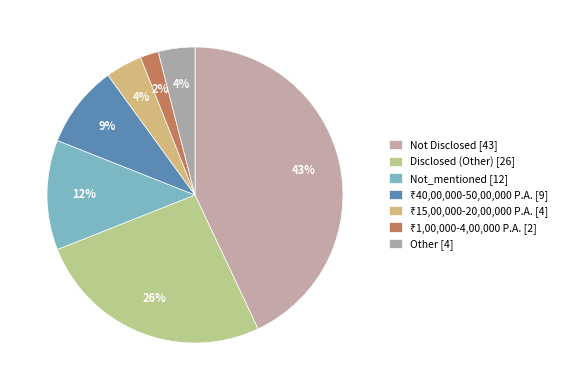

Count the number of slices in the pie.

7